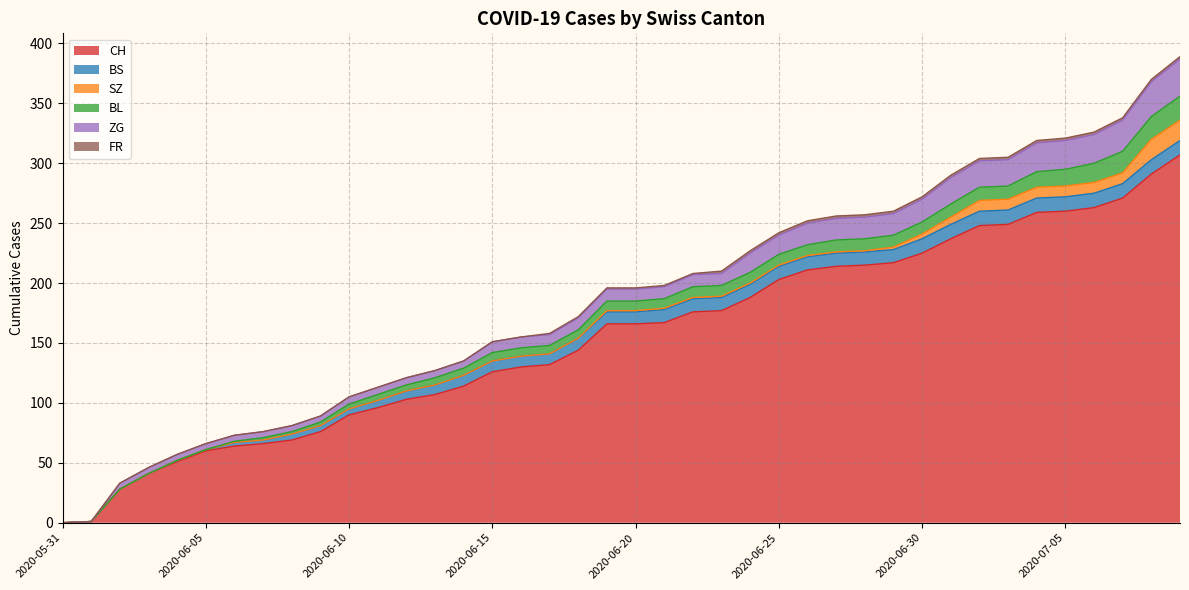

The BS series shows 2 at 2020-06-11. True or false?

False